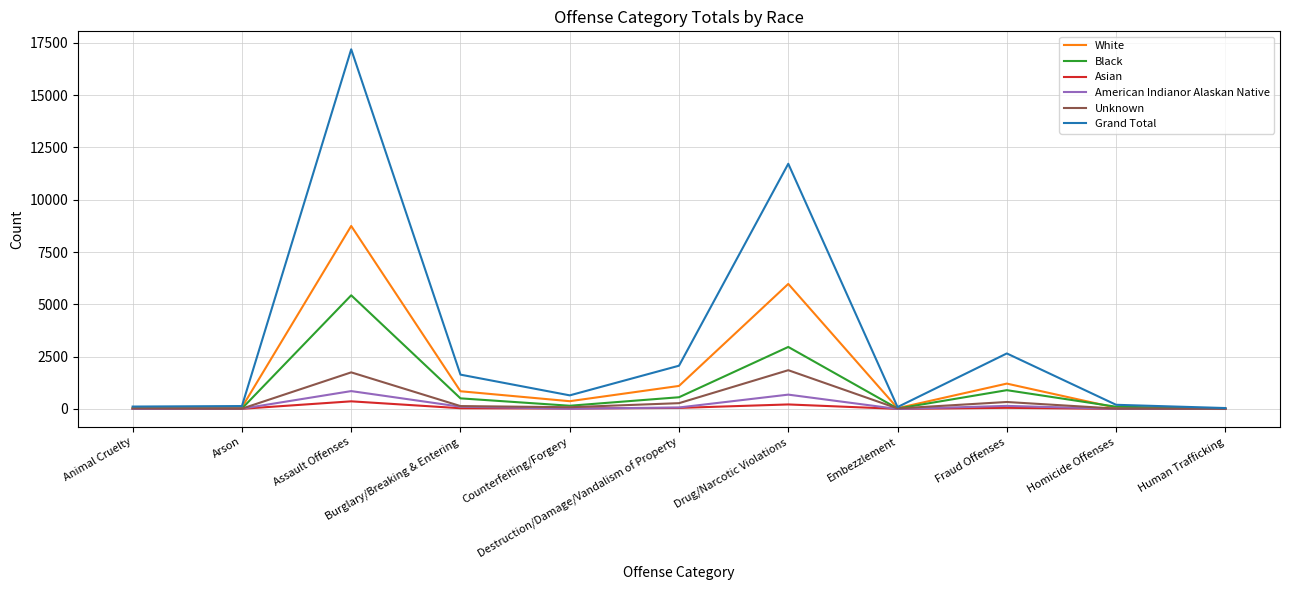

At which category is the sum across all series the highest?

Assault Offenses